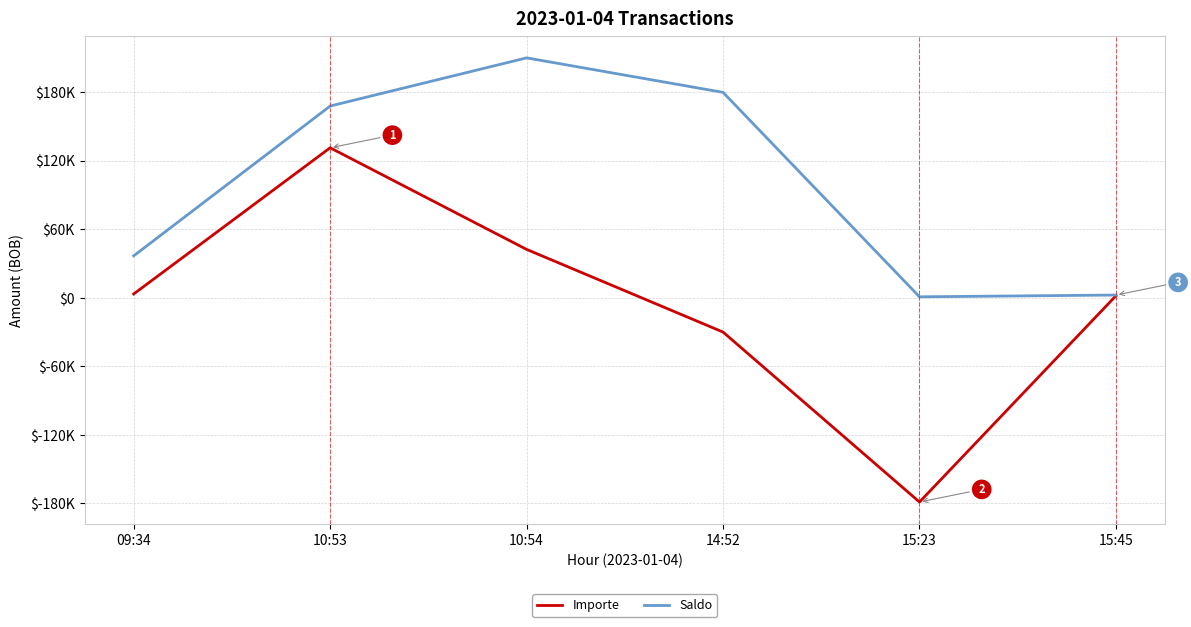

Which category has the highest value in the Importe series?

10:53